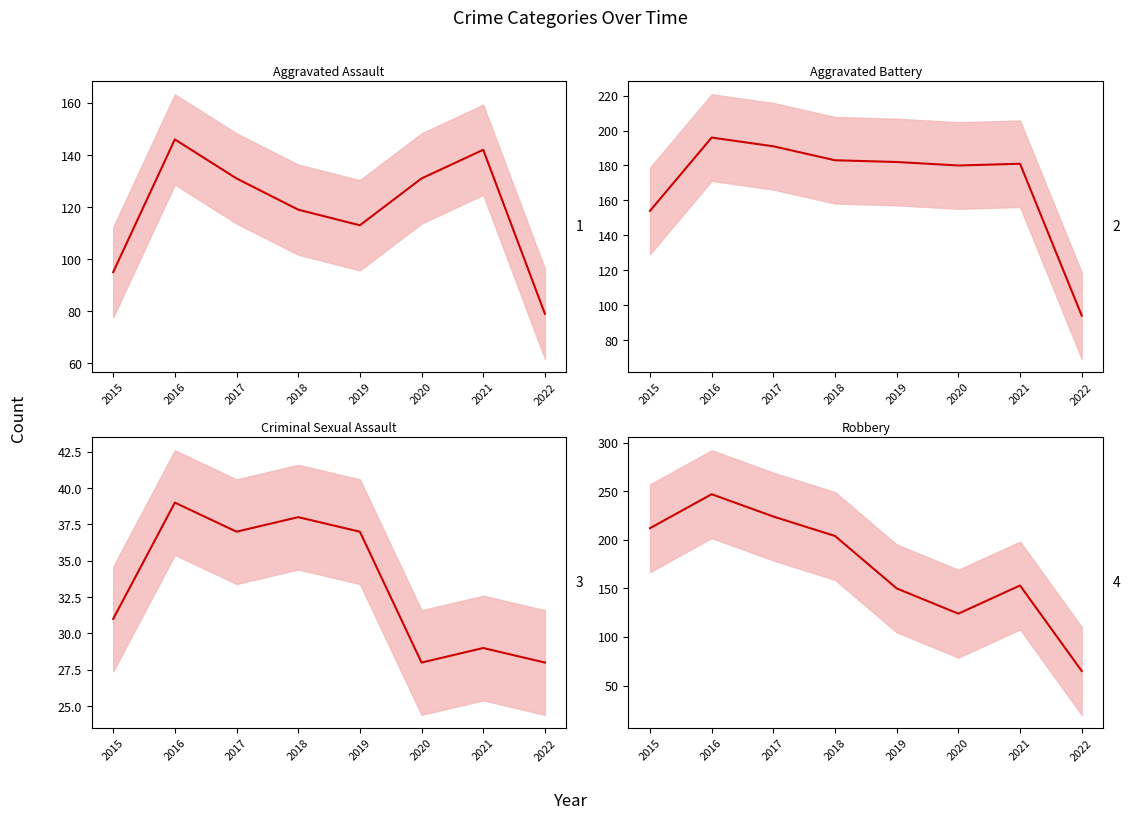

What is the value of the Criminal Sexual Assault point at the 3rd from the left?

37